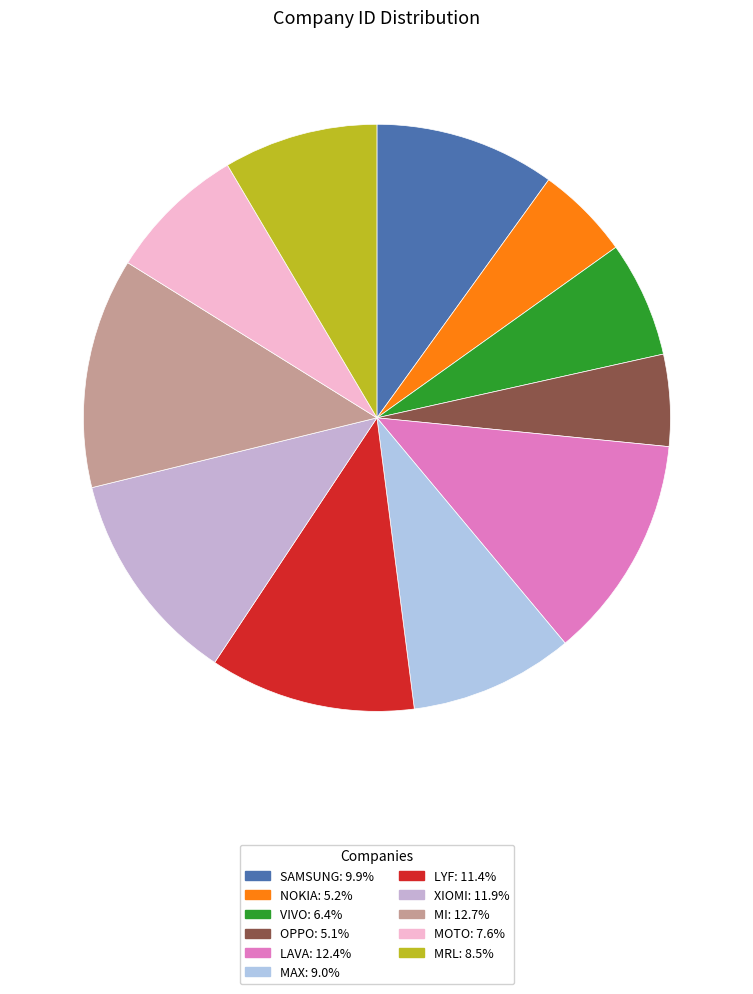

Approximately how many times larger is the value at LYF compared to MAX?

1.3